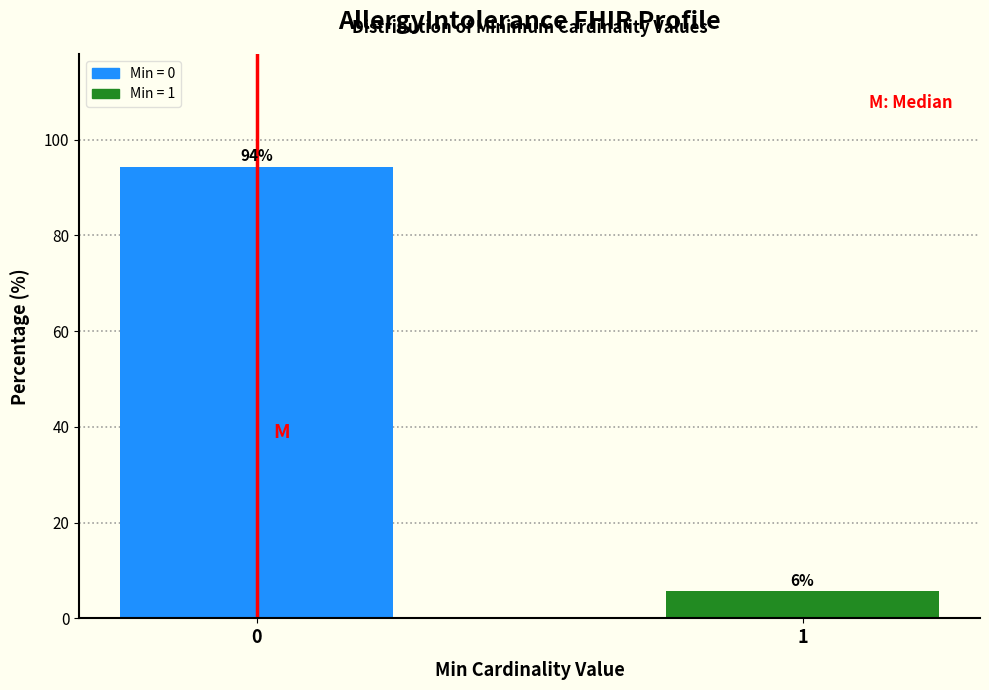

True or false: the data shows 5.7 at 1.

True